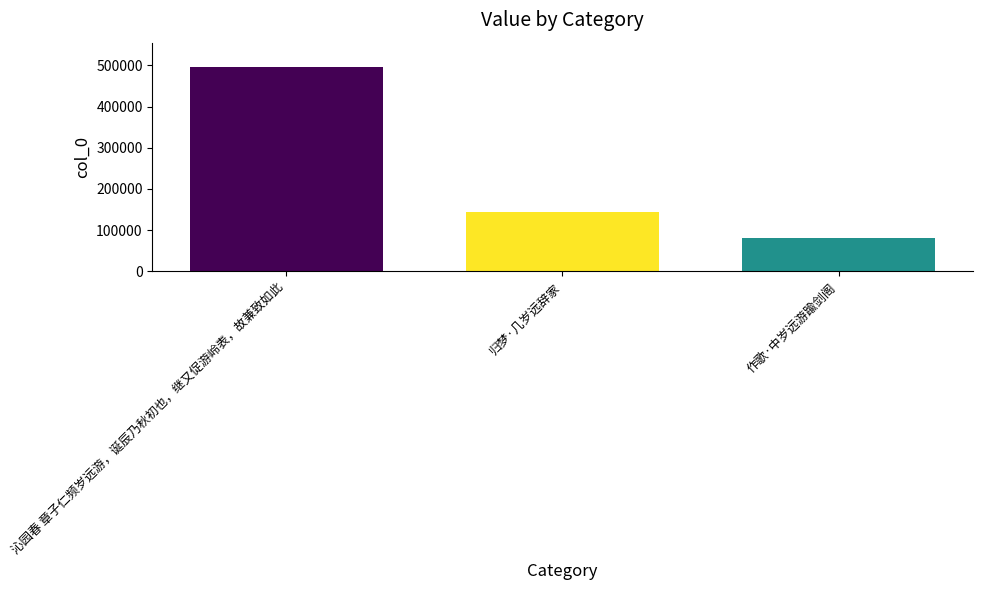

Which label corresponds to the largest value in the chart?

沁园春 章子仁频岁远游，诞辰乃秋初也，继又促游岭表，故兼致如此